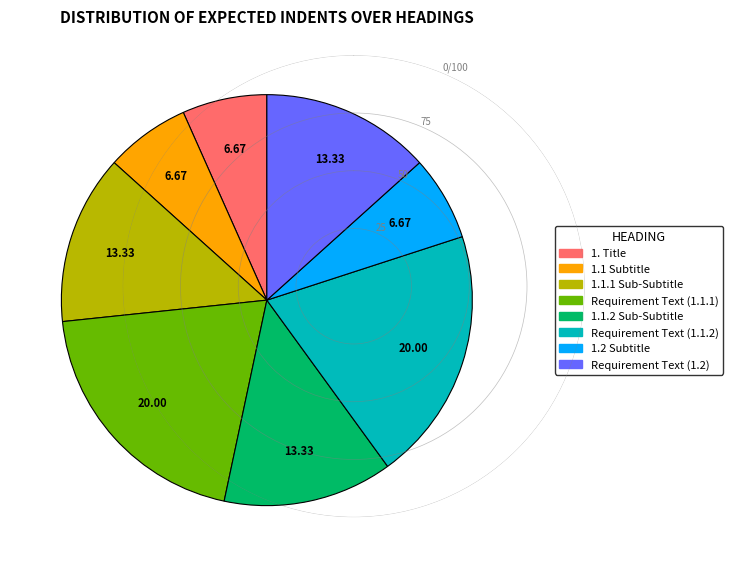

Does any single category account for the majority?

No